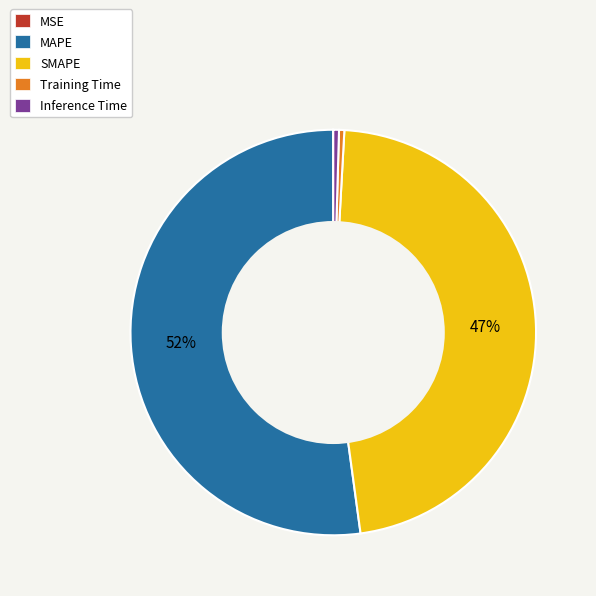

Is the sum of MAPE and Inference Time greater than half?

Yes